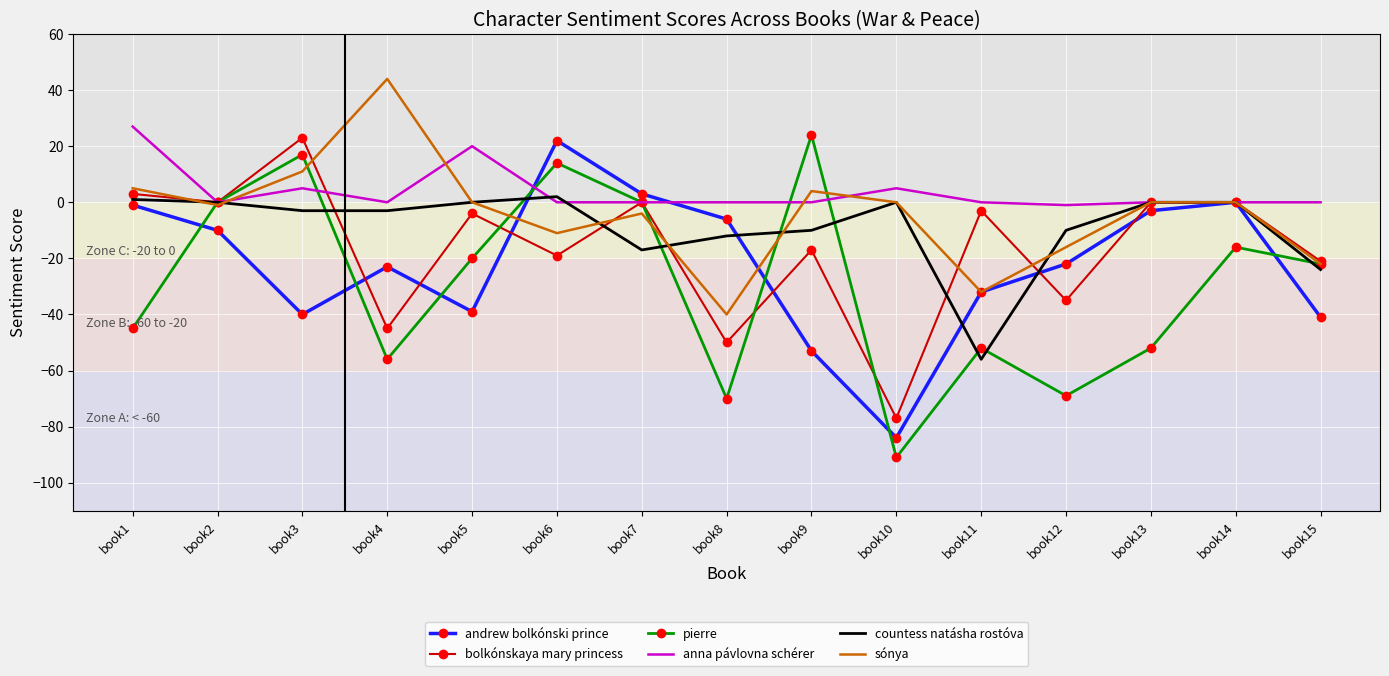

Which series has the largest total across all categories?

anna pávlovna schérer